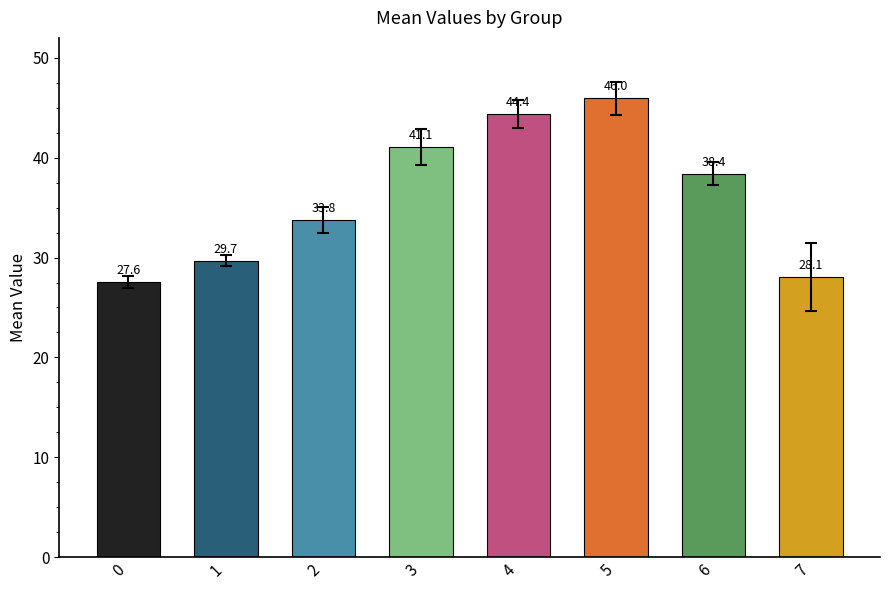

What is the difference between the values at 4 and 0?

16.9